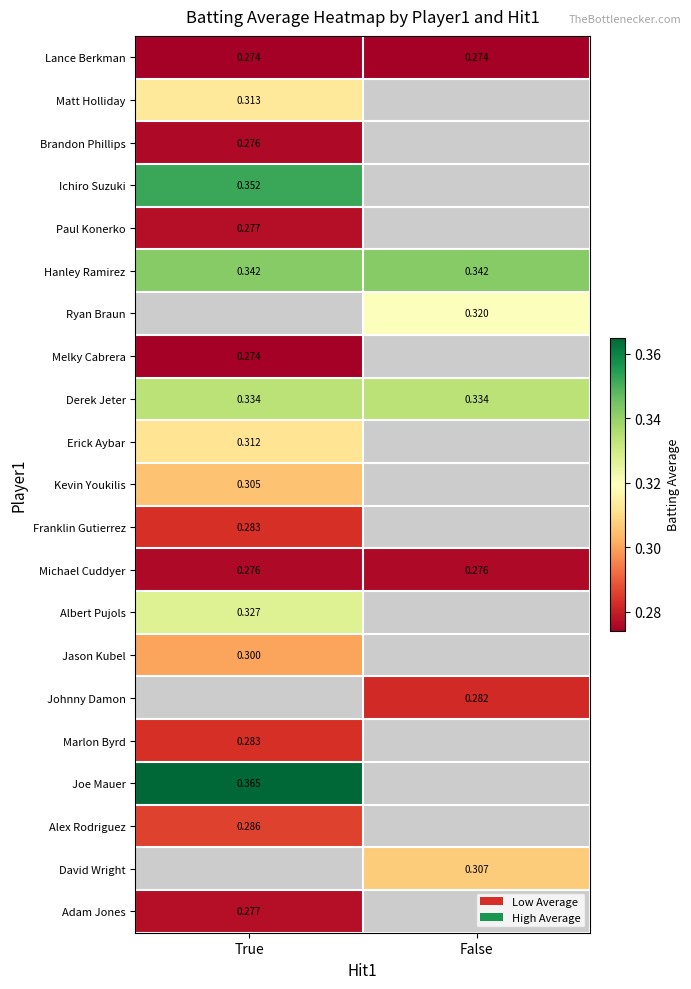

Is the value of Kevin Youkilis at True greater than the value of Joe Mauer at True?

No